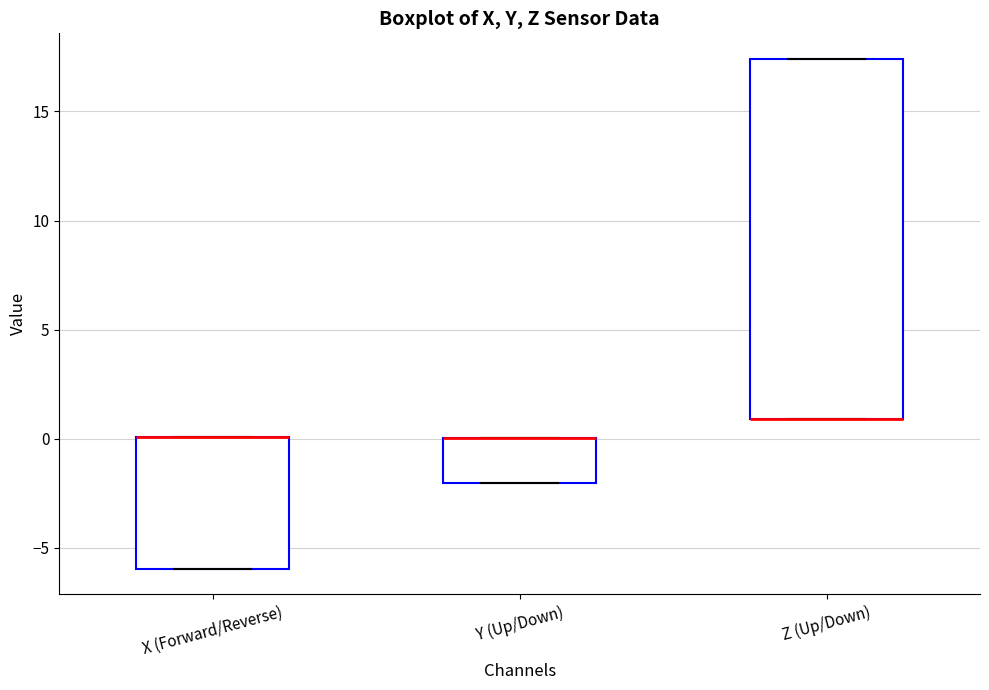

Where is the upper edge of the box for X (Forward/Reverse) on the y-axis? The values are not printed on the chart, so give them approximately, as read against the axis.

0.0